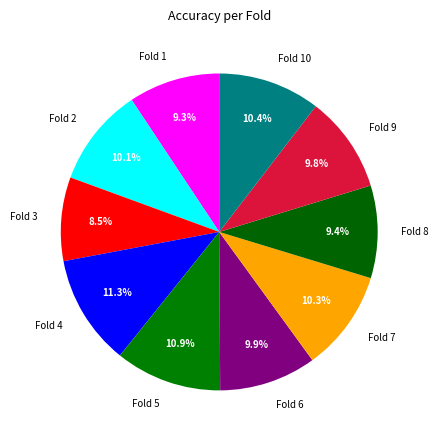

How many segments does this pie chart have?

10